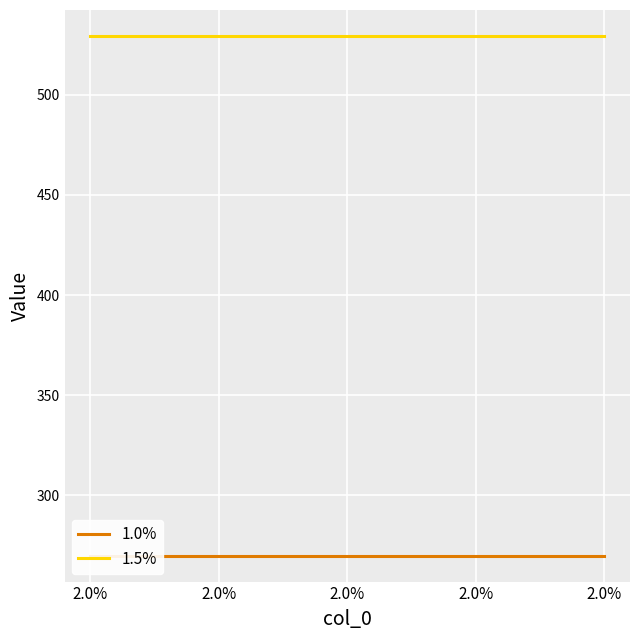

Reading right to left, what are all the values shown in this chart?

1.0%: 2.0%=270.0	2.0%=270.0	2.0%=270.0	2.0%=270.0	2.0%=270.0
1.5%: 2.0%=529.4	2.0%=529.4	2.0%=529.4	2.0%=529.4	2.0%=529.4